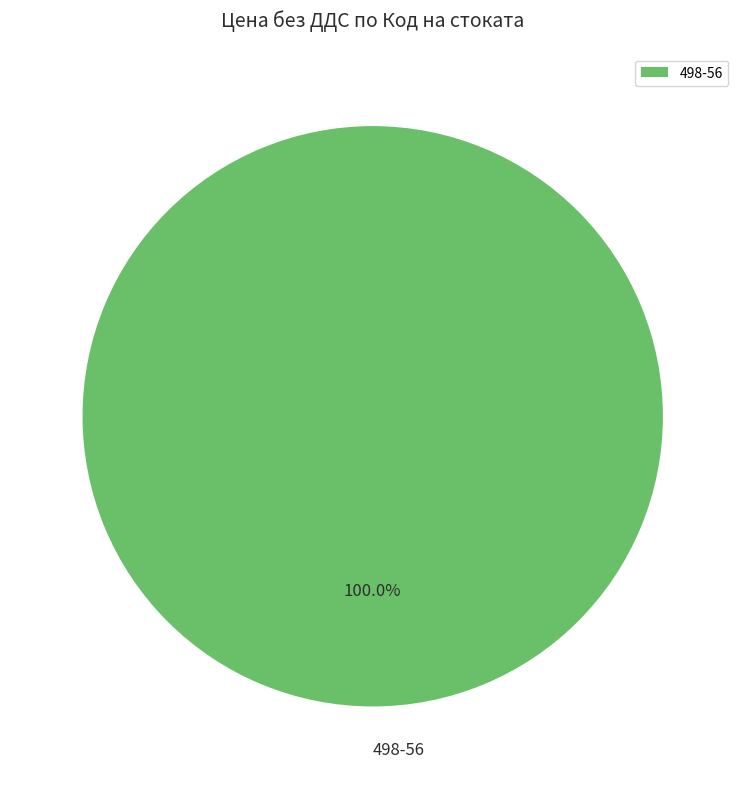

Is there a majority slice in this chart?

Yes